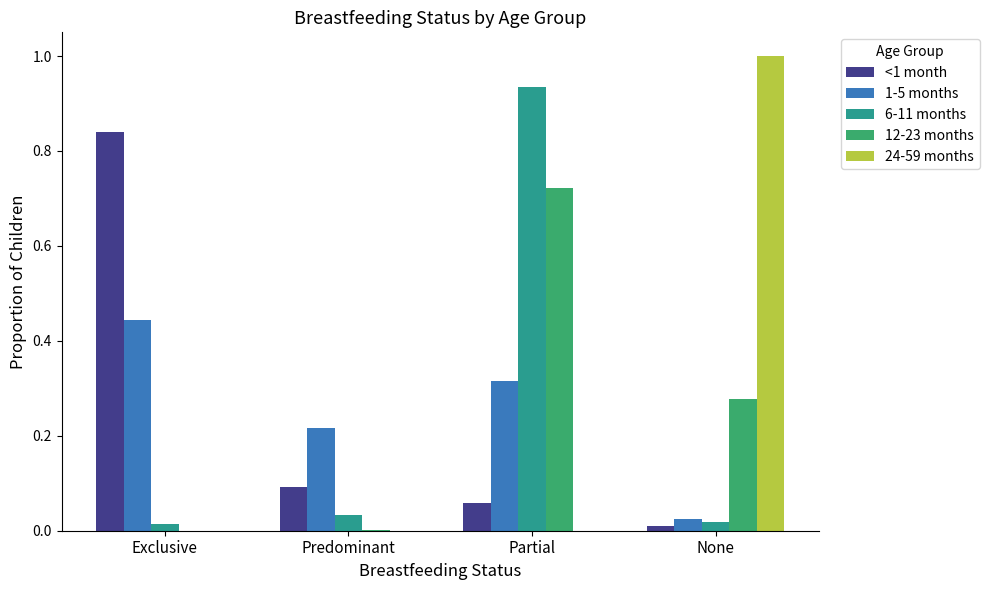

The value of 24-59 months at Partial is 0.6. True or false?

False